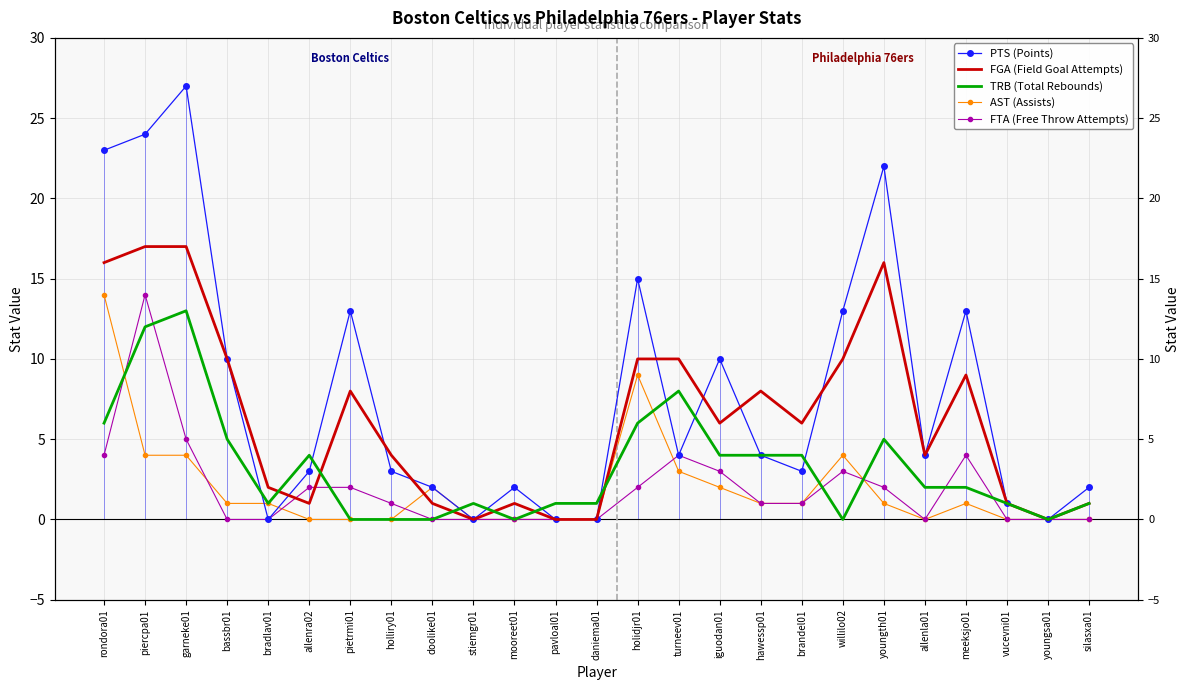

How many values in the FTA (Free Throw Attempts) series are below 1?

11